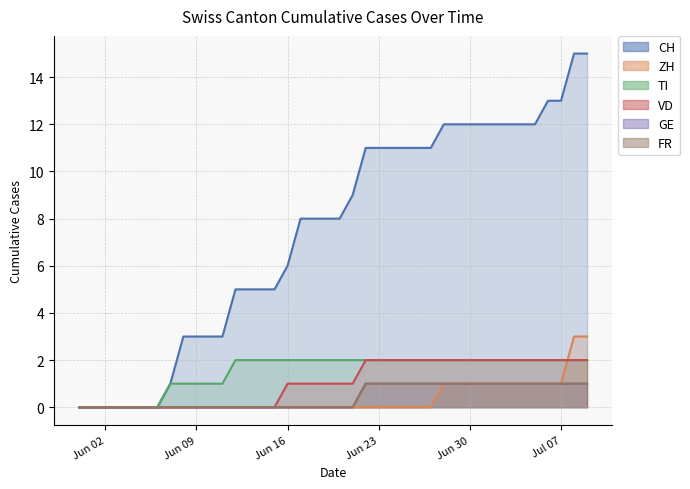

What position from the right is 2020-06-24?

16